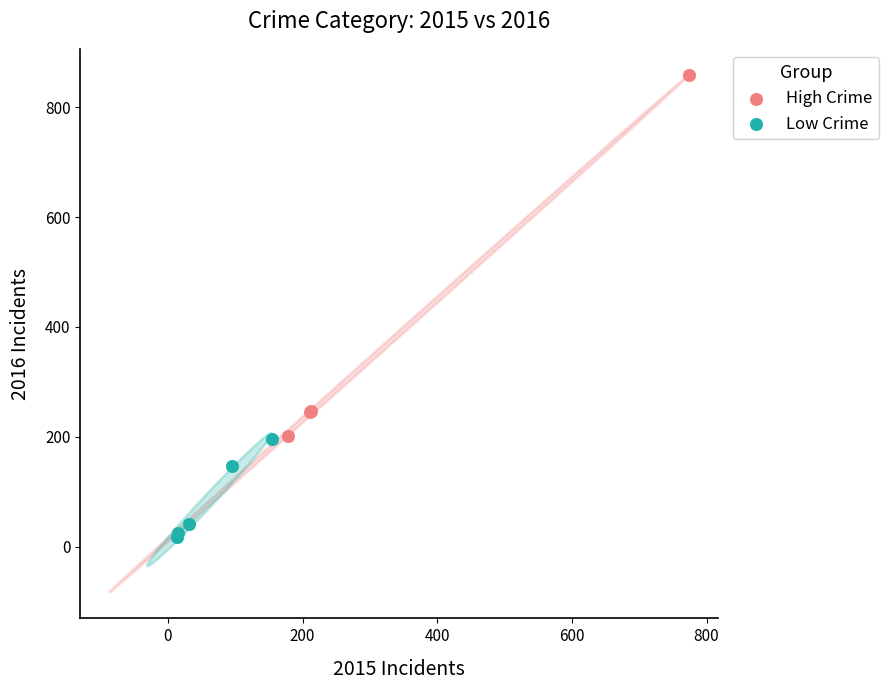

Which series has the widest spread of Y values?

High Crime